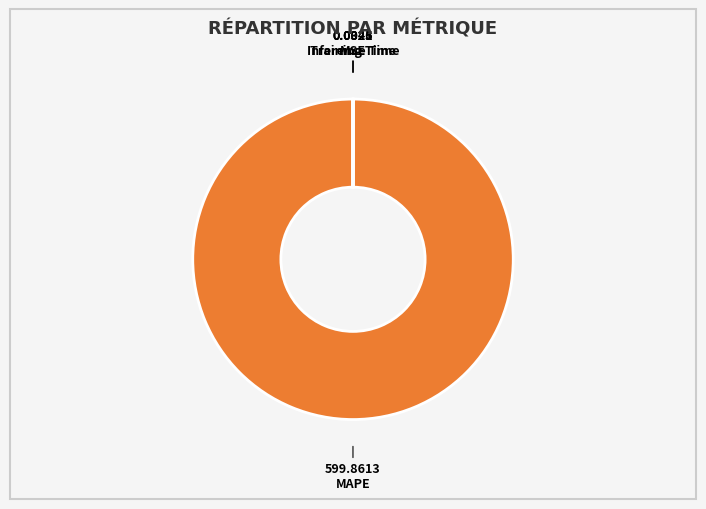

Is there a majority slice in this chart?

Yes